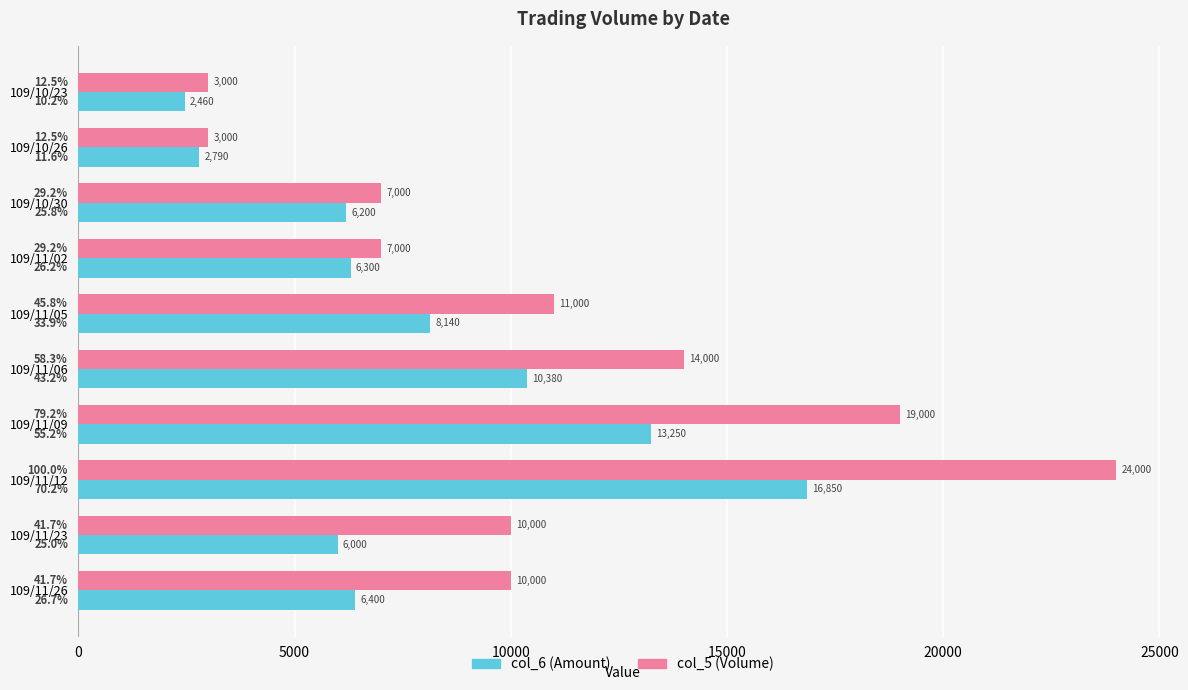

Is it true that col_6 (Amount) equals 10380 at 109/11/06?

True